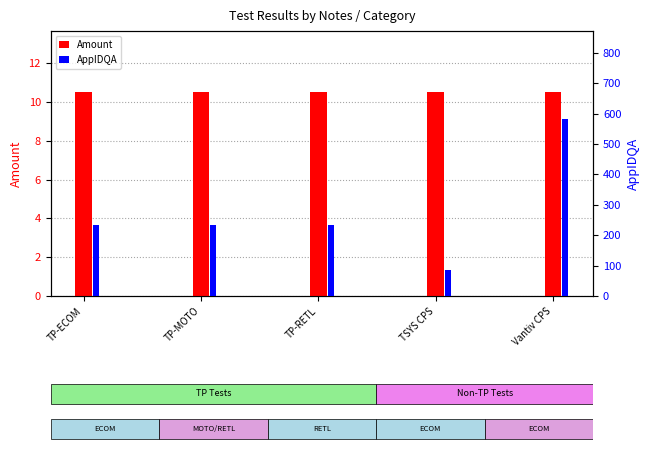

At which label does Amount reach its minimum?

TP-ECOM